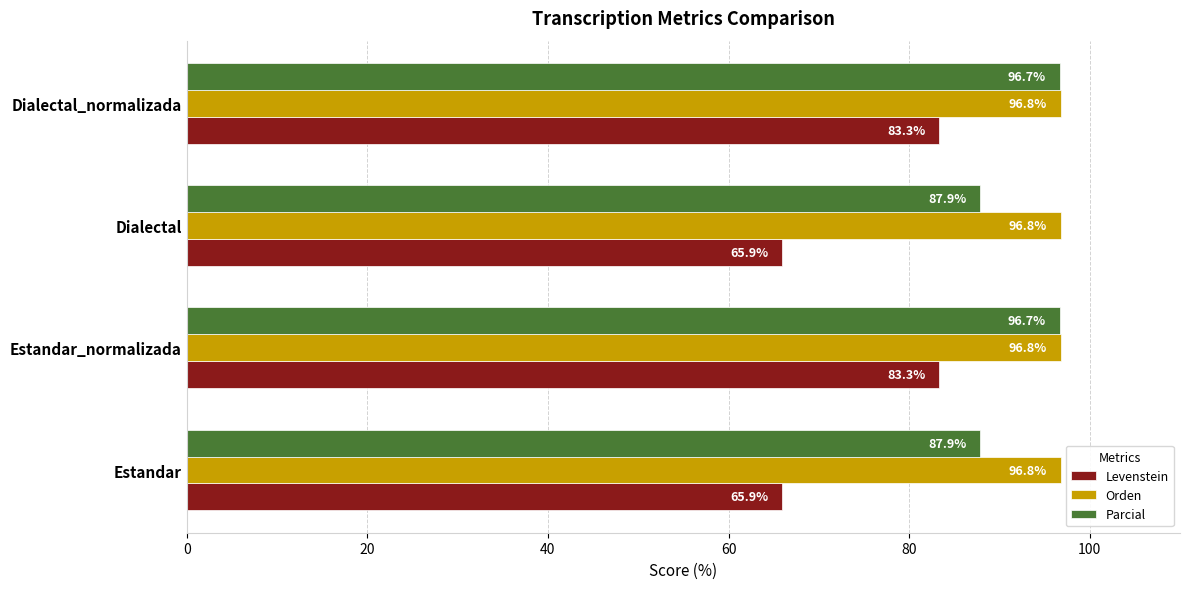

Rank the series at Dialectal from highest to lowest value.

Orden, Parcial, Levenstein